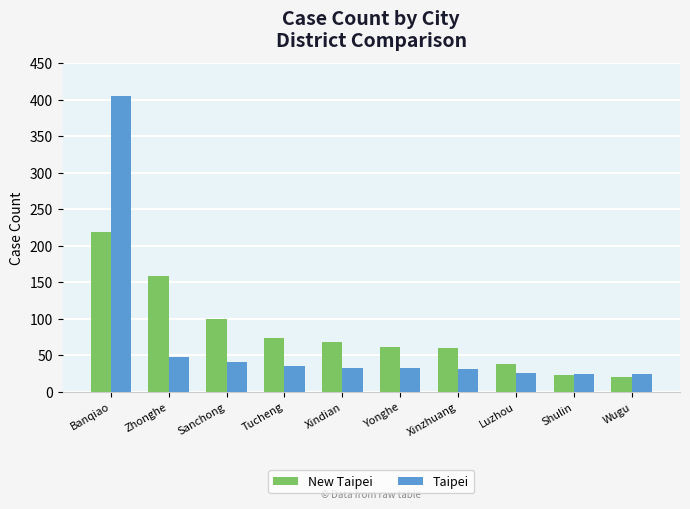

What is the difference between the highest and lowest values at Banqiao?

187